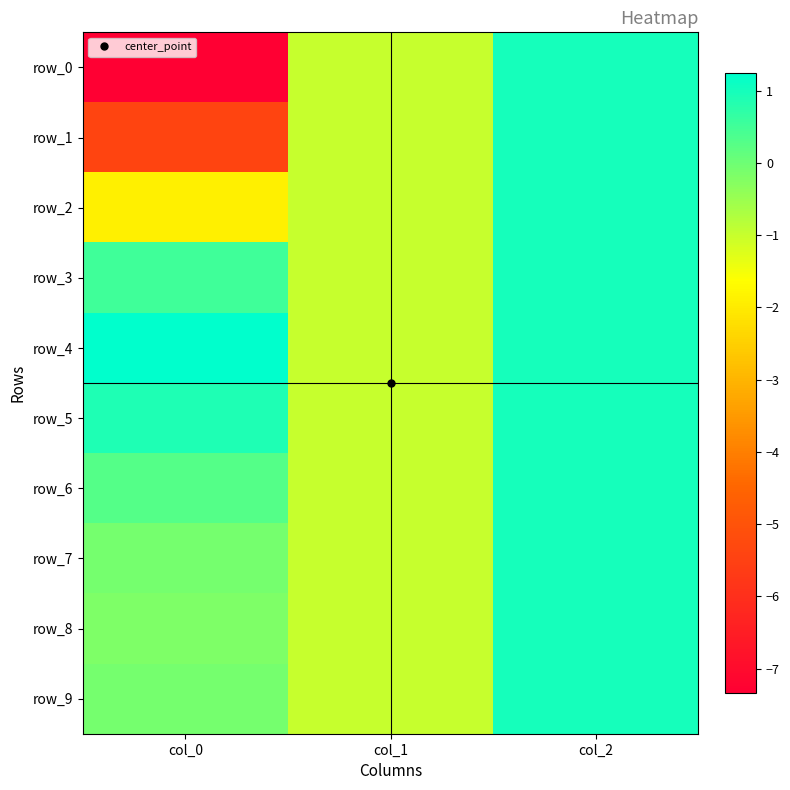

Reading left to right, list all the values displayed in this chart.

row_0: -7.3	-1.0	1.0
row_1: -5.4	-1.0	1.0
row_2: -1.9	-1.0	1.0
row_3: 0.5	-1.0	1.0
row_4: 1.2	-1.0	1.0
row_5: 0.9	-1.0	1.0
row_6: 0.3	-1.0	1.0
row_7: -0.1	-1.0	1.0
row_8: -0.2	-1.0	1.0
row_9: -0.1	-1.0	1.0